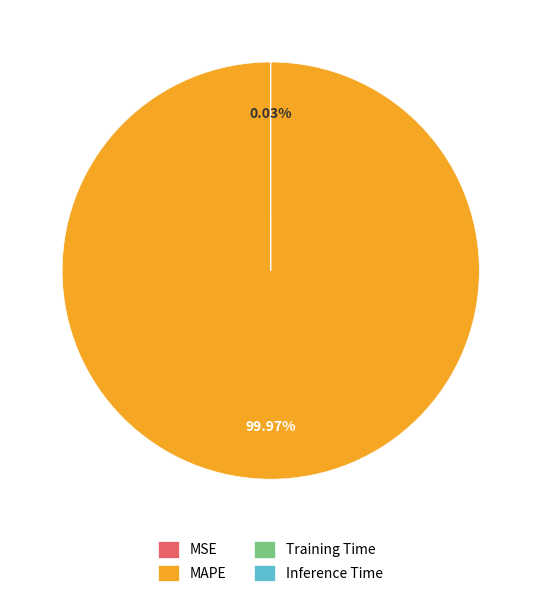

Is MAPE the majority of the pie?

Yes